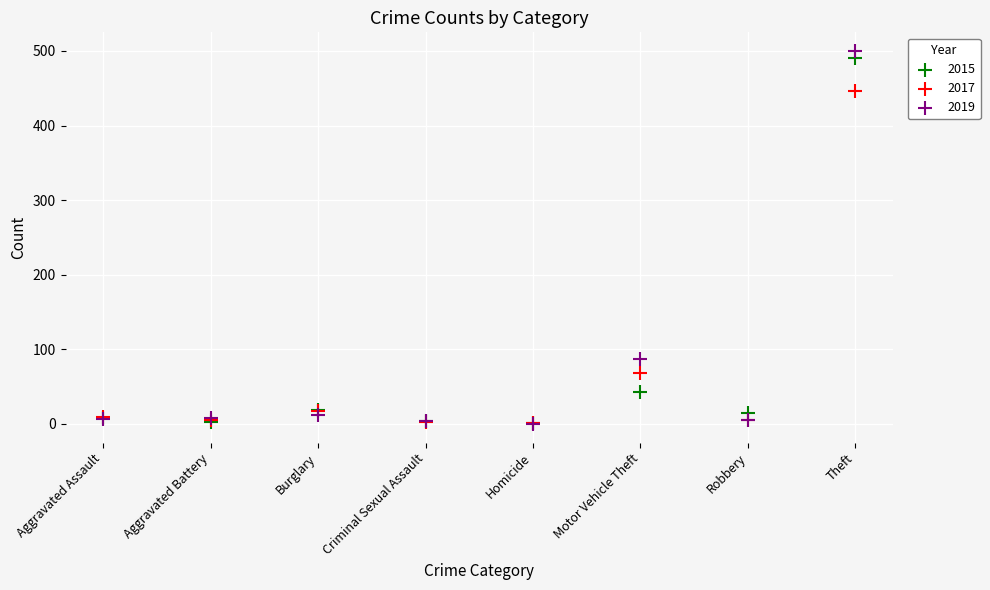

In the 2019 series, what Y value is closest to 250?

87